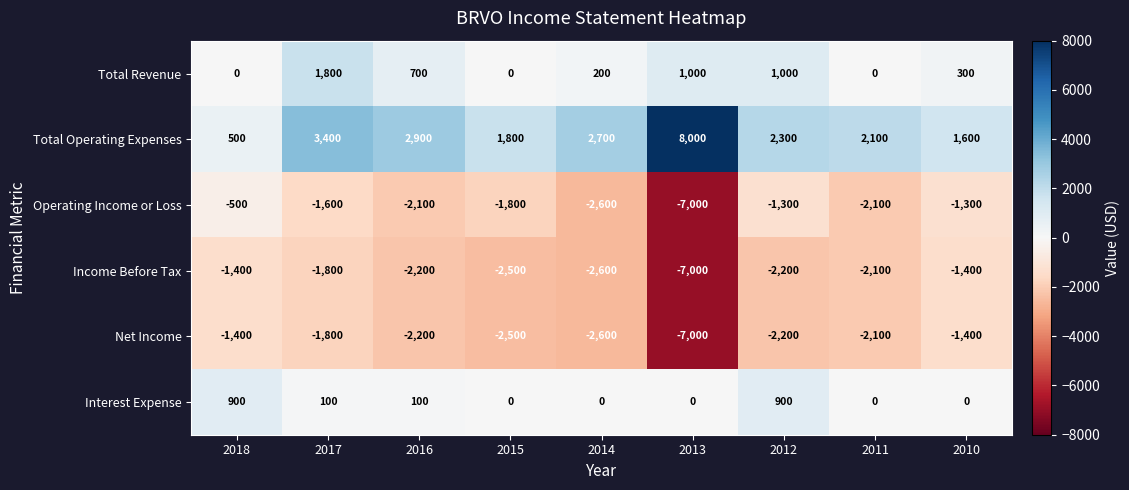

Is it true that Total Operating Expenses equals 3400 at 2017?

True